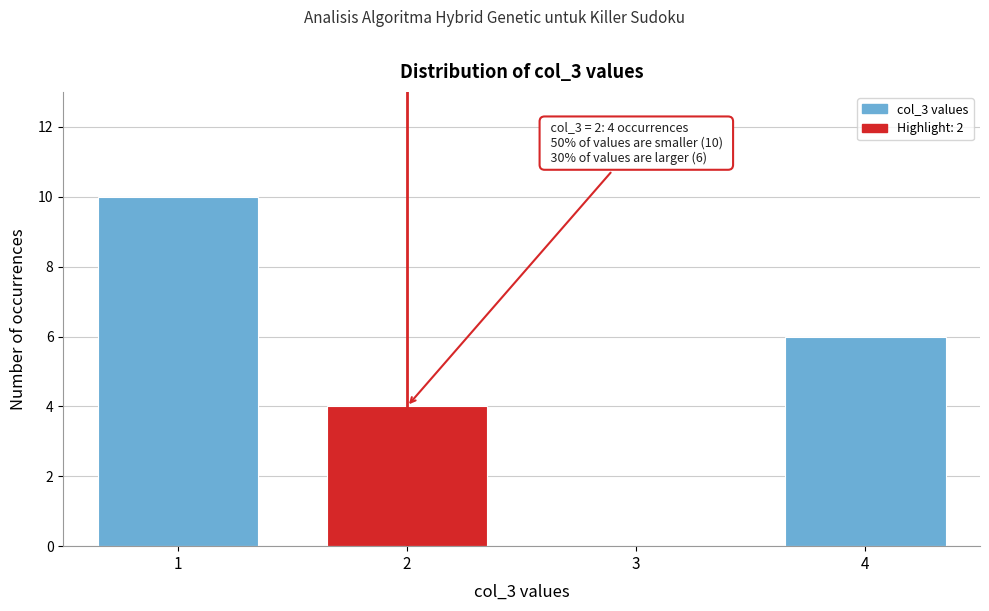

Reading left to right, list all the values displayed in this chart.

1=10	2=4	3=0	4=6